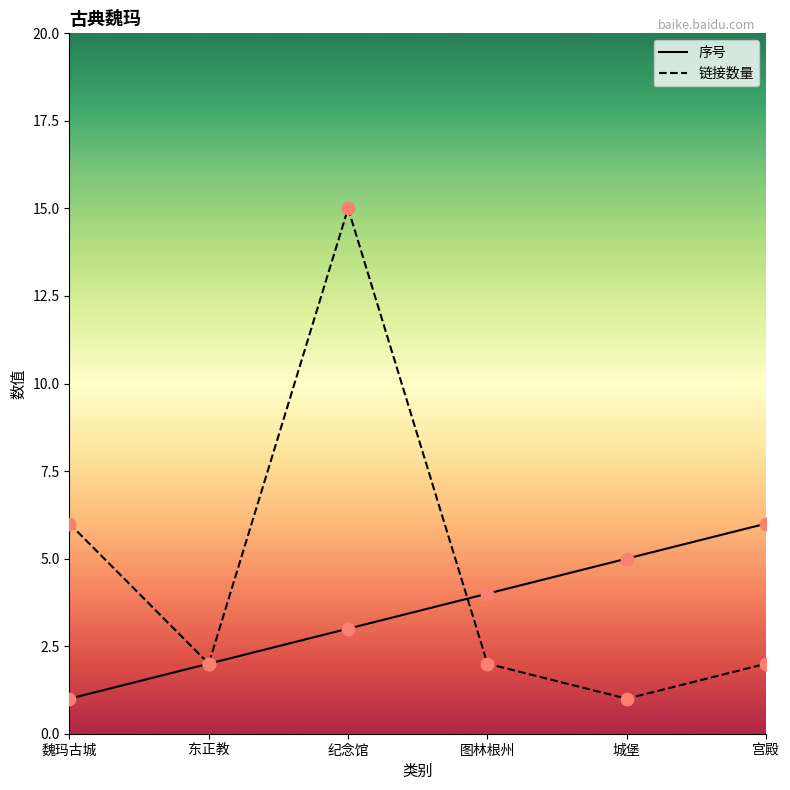

Which series has the largest total across all categories?

链接数量